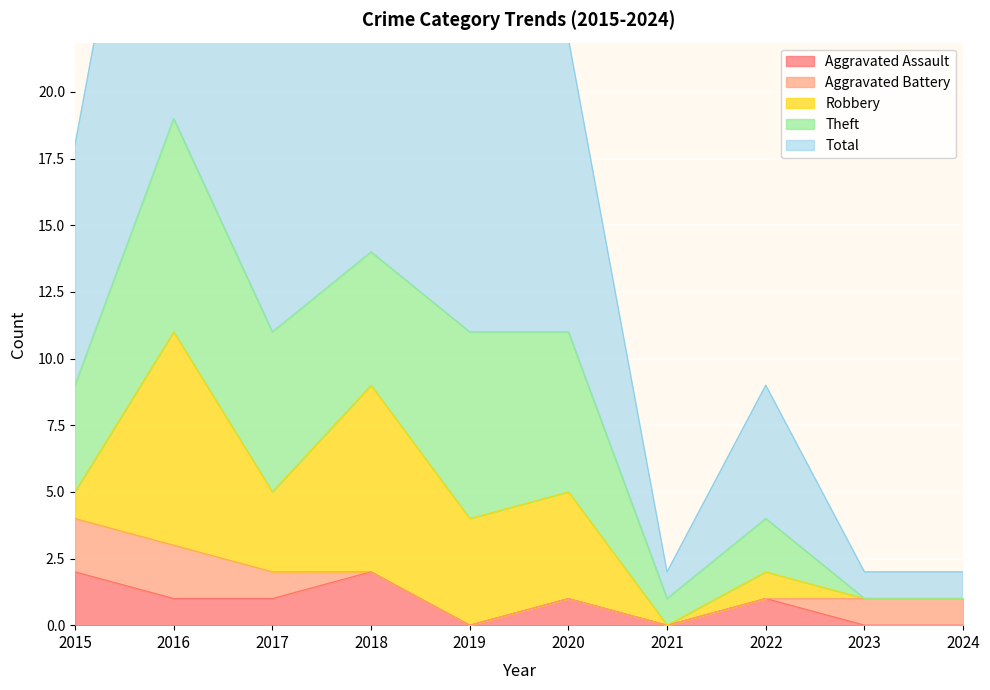

The Aggravated Assault series shows 1 at 2017. True or false?

True